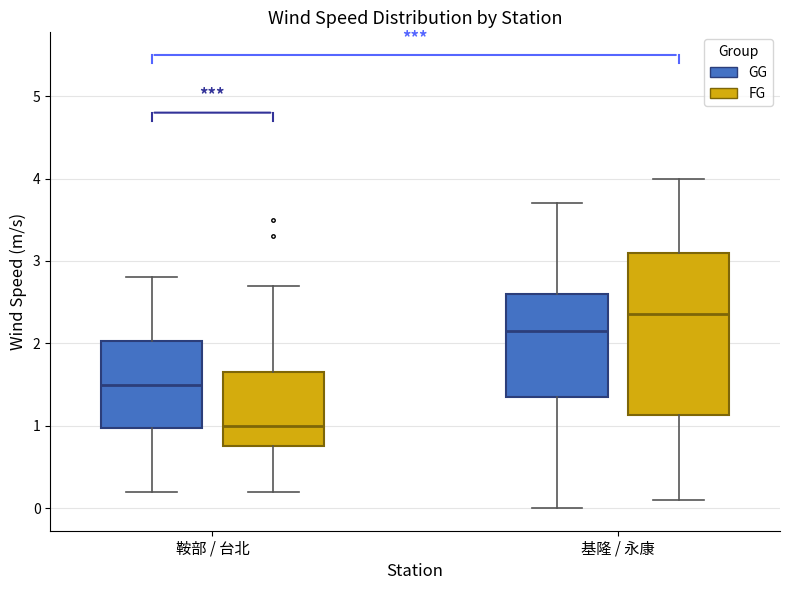

Reading left to right, transcribe this box plot: for each box, give where its median line is, the range the box spans, and where its two whiskers end, as read against the y-axis. The values are not printed on the chart, so give them approximately, as read against the axis.

鞍部 / 台北 (GG): median 1.5, box 1.0 to 2.0, whiskers 0.2 to 2.8
鞍部 / 台北 (FG): median 1.0, box 0.8 to 1.7, whiskers 0.2 to 2.7
基隆 / 永康 (GG): median 2.2, box 1.4 to 2.6, whiskers 0.0 to 3.7
基隆 / 永康 (FG): median 2.4, box 1.1 to 3.1, whiskers 0.1 to 4.0